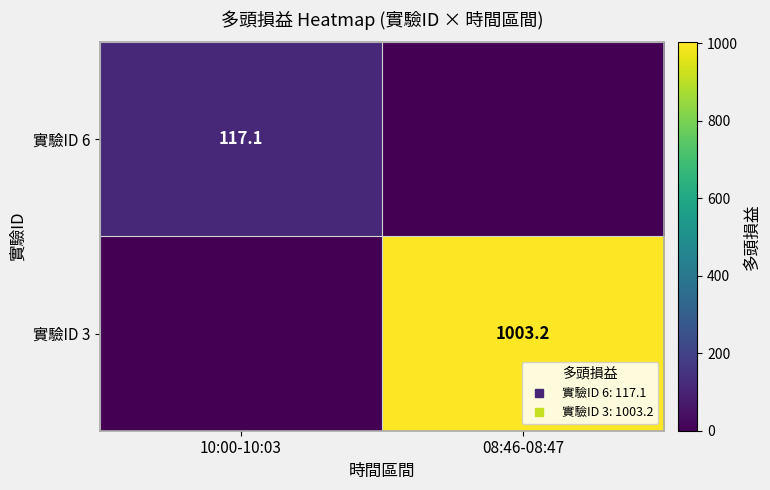

How many data points in 實驗ID 3 are less than 1003?

1